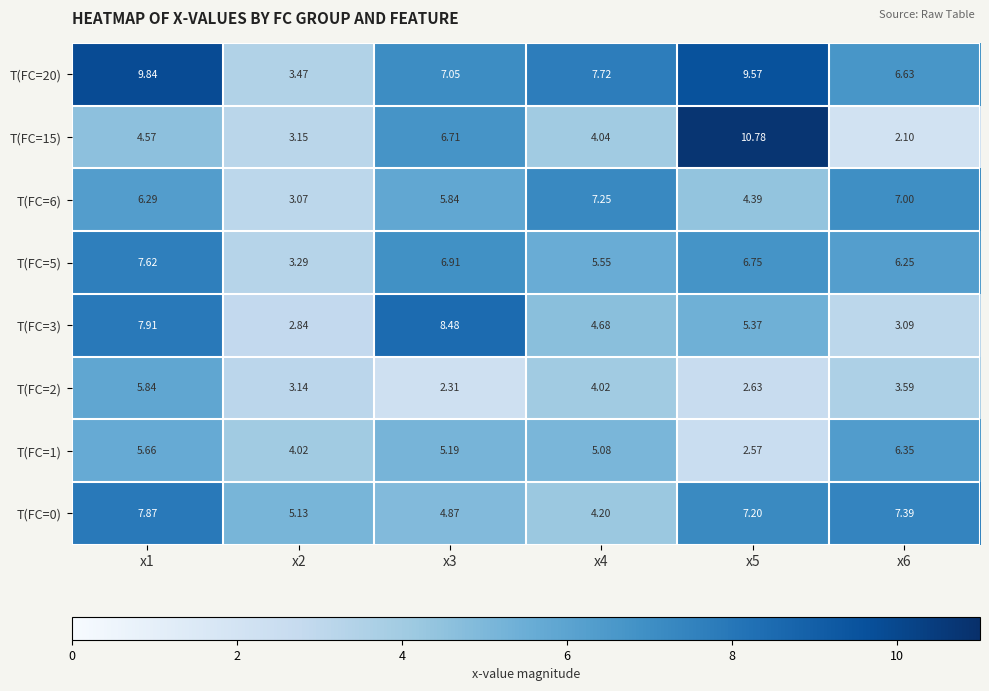

How many categories are shown in the chart?

6